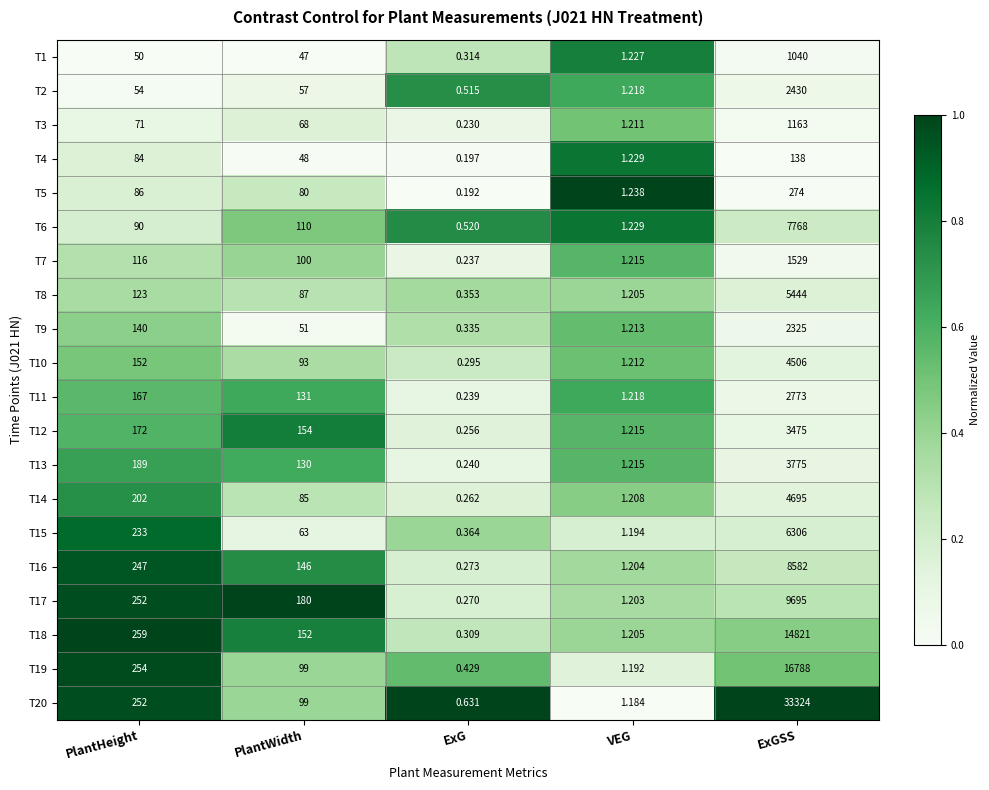

At which label is T5 closest to 137?

PlantHeight